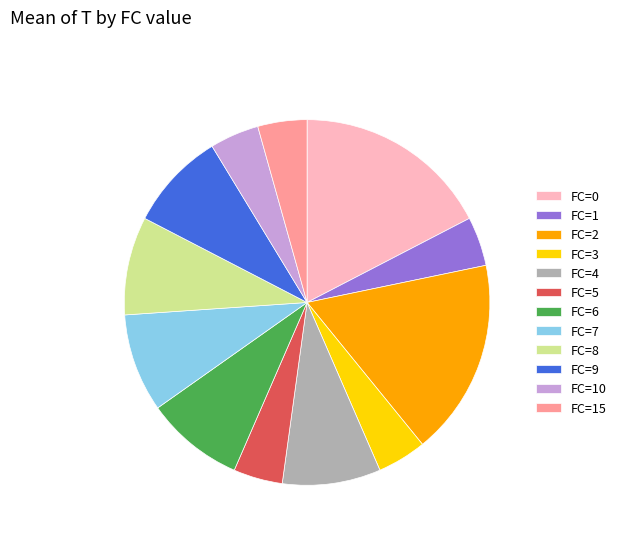

Between FC=7 and FC=1, which is larger?

FC=7